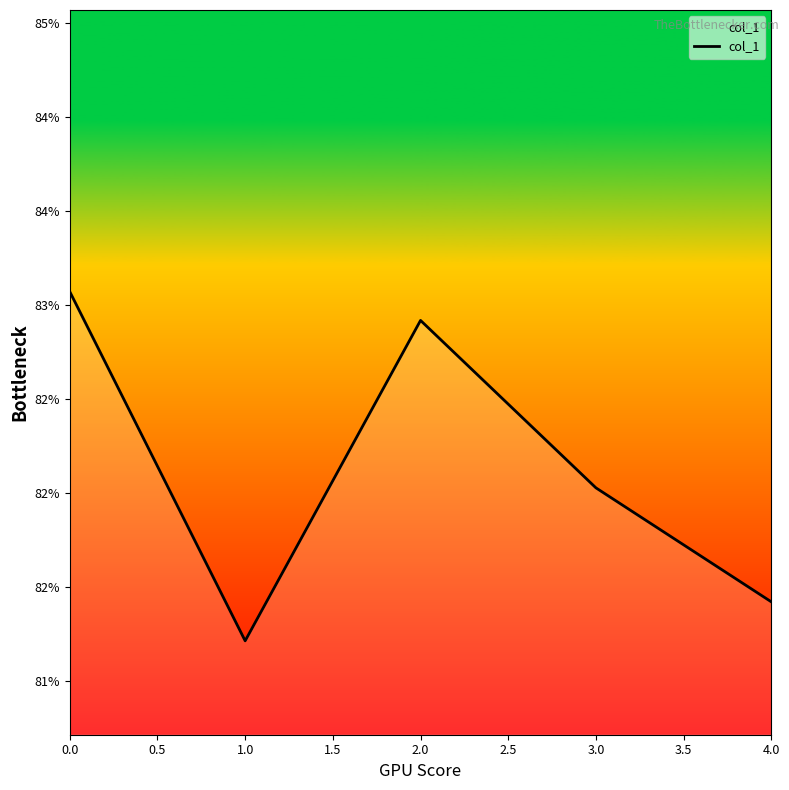

How many interior local valleys (lower than both neighbors) does the data have?

1